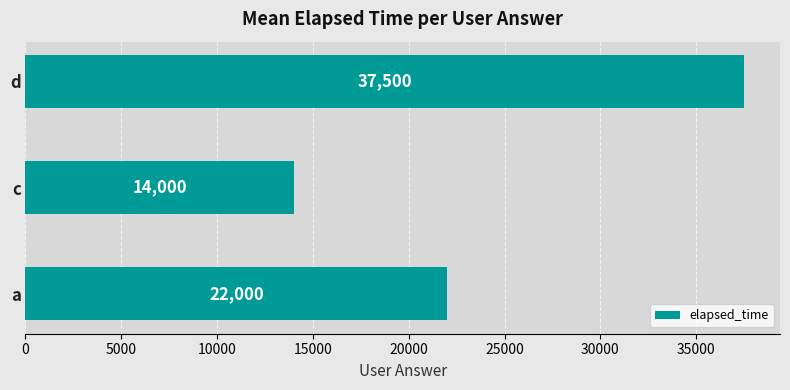

How many values are below 22000?

1